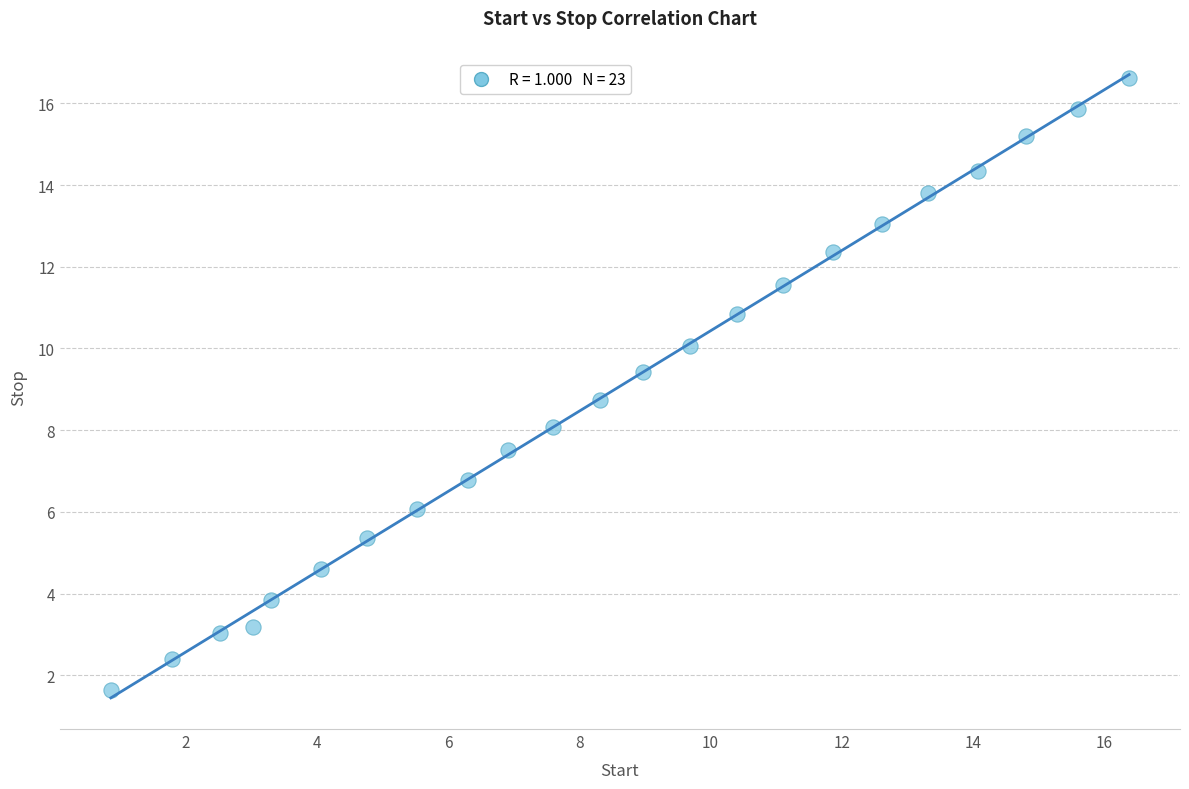

What is the range of X values (max minus min)?

15.5